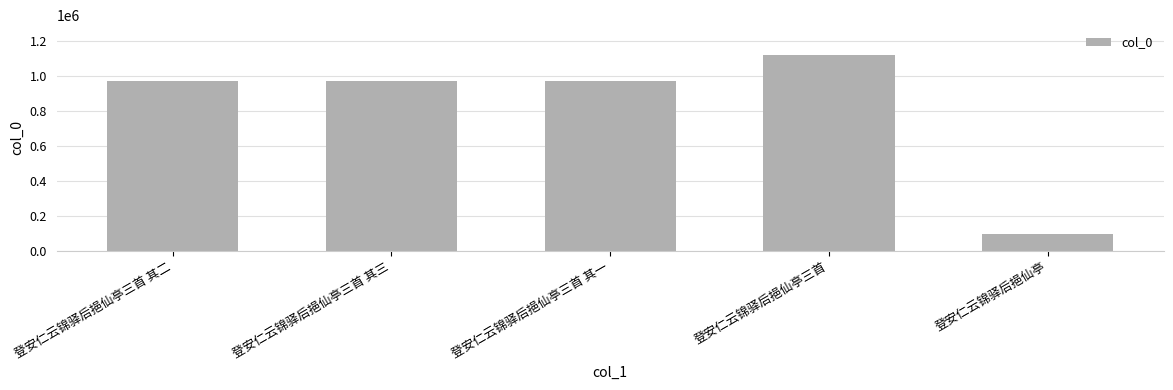

True or false: the data shows 668735 at 登安仁云锦驿后挹仙亭三首 其二.

False